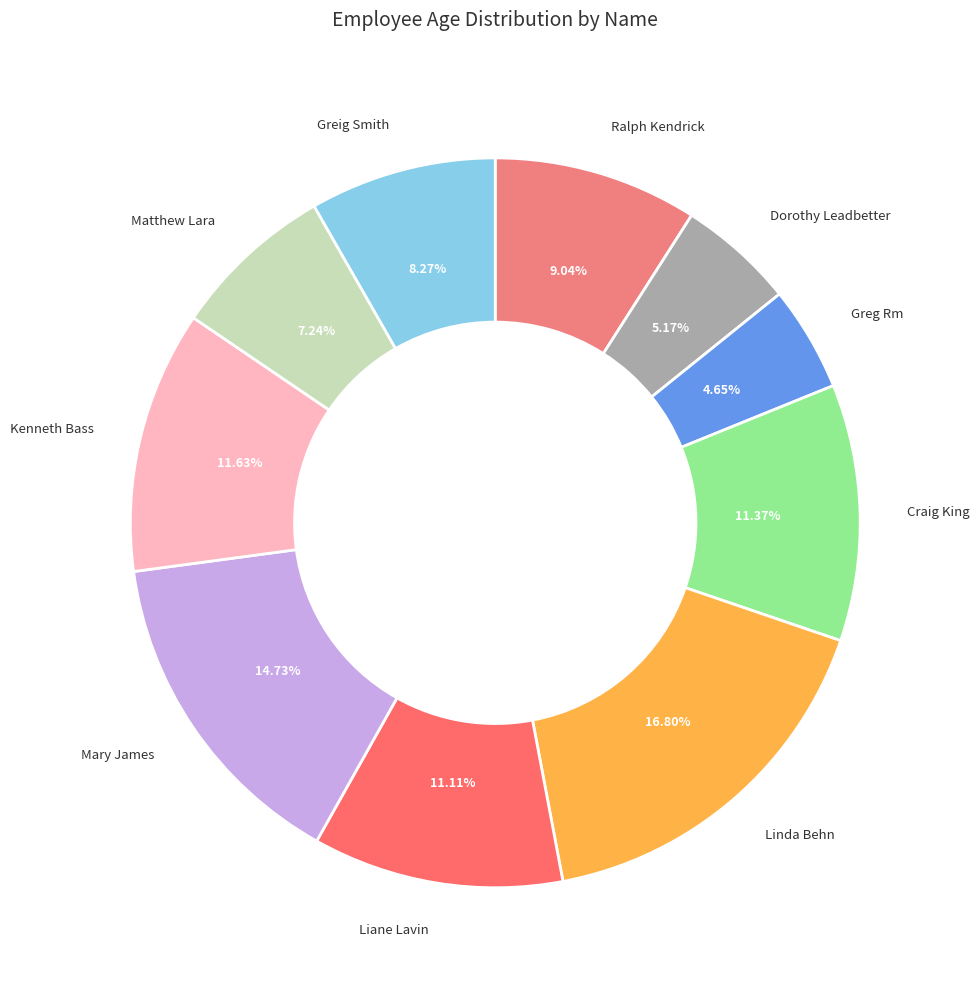

Does Matthew Lara represent more than half of the total?

No